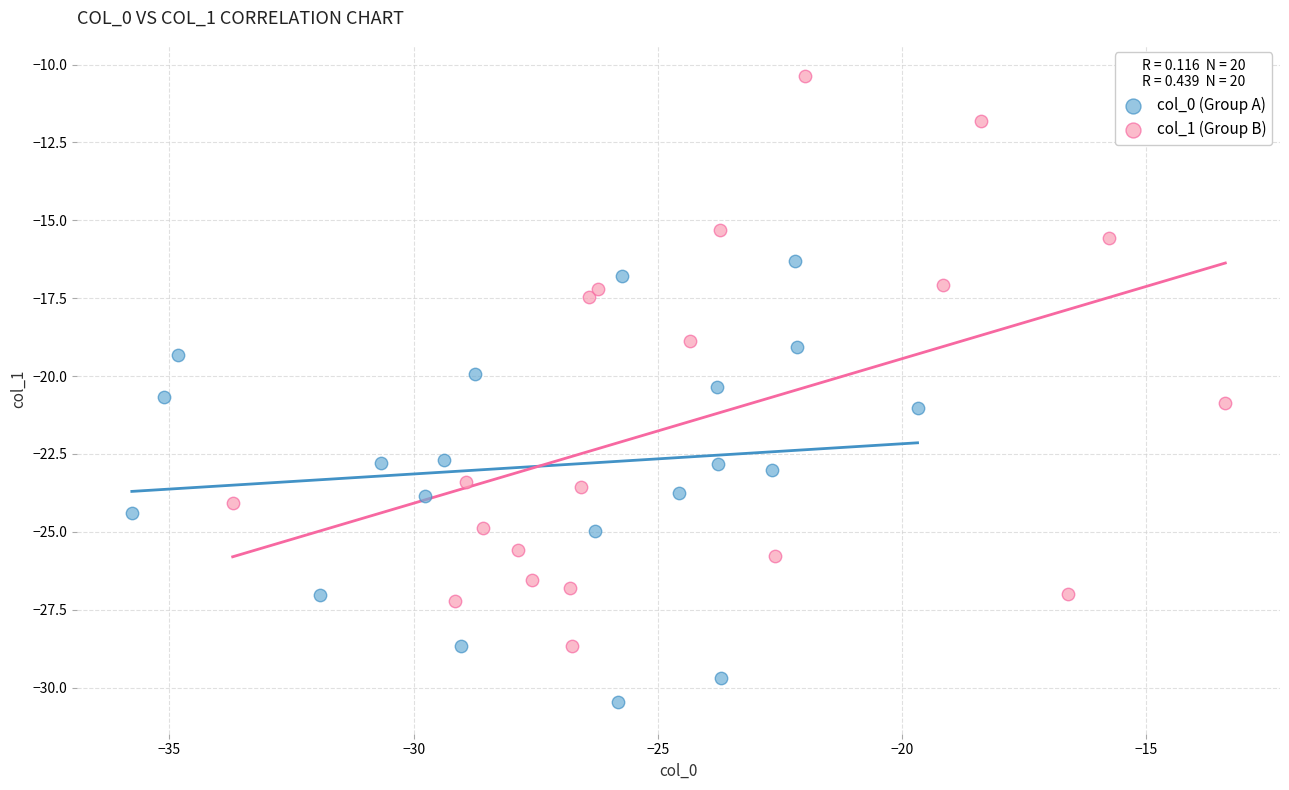

Which series contains the lowest Y value?

col_0 (Group A)